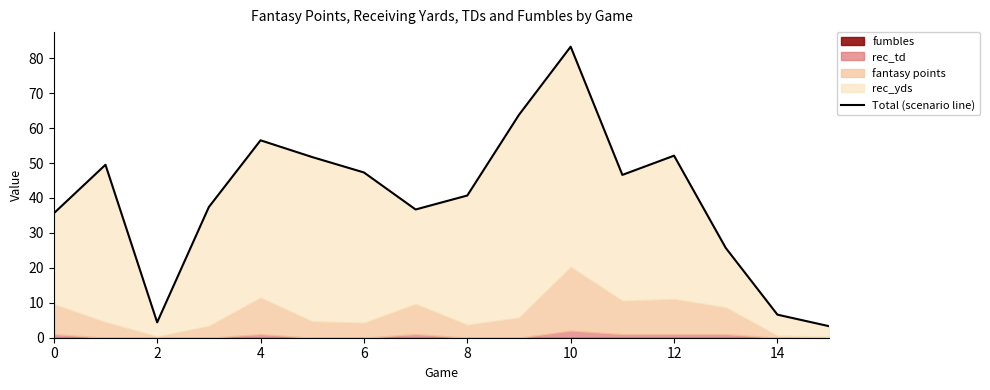

True or false: the data shows 52.1 at 12.

True